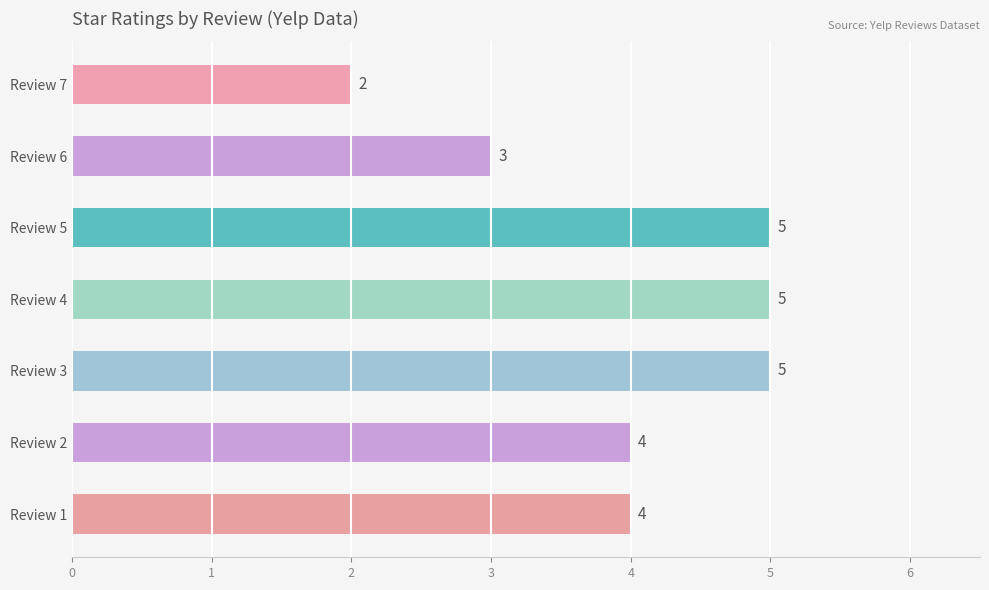

What is the maximum value shown in the chart?

5